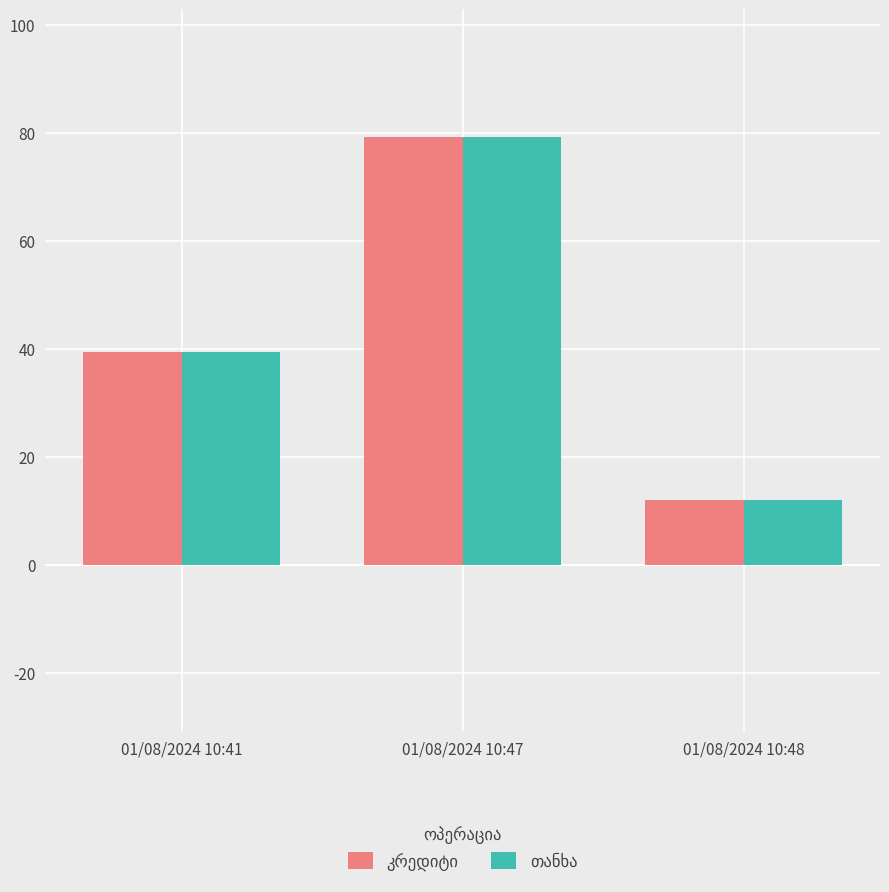

At which category does the chart reach its minimum across all series?

01/08/2024 10:48